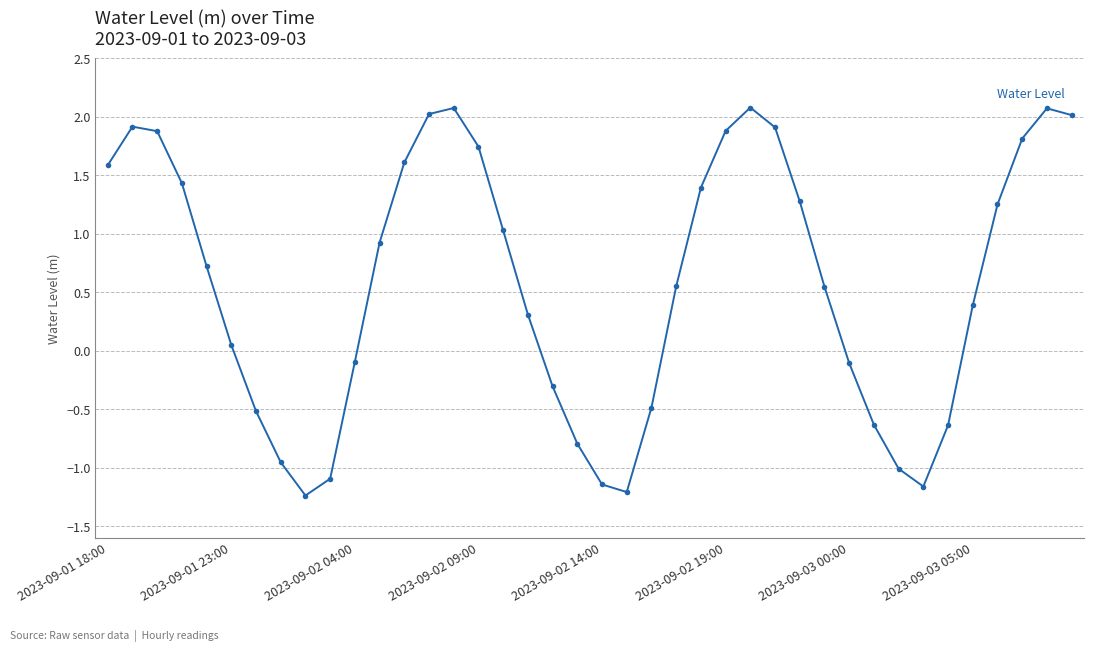

What is the difference between the maximum and minimum values?

3.3